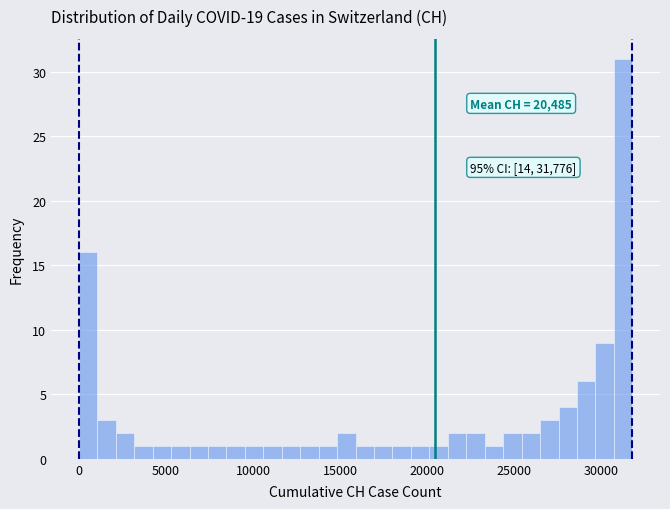

Around what value on the x-axis is the tallest bar? Give the approximate position of its centre, as read against the axis.

31500